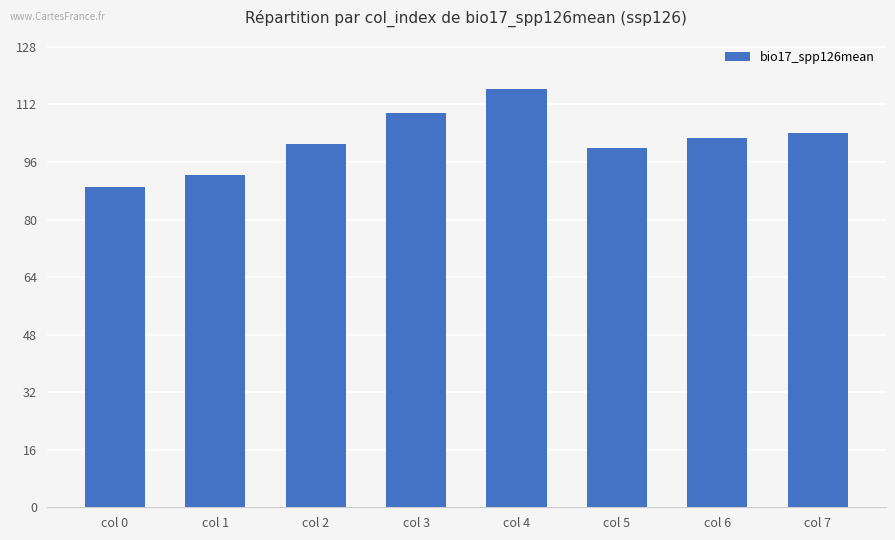

Read the value at col 7.

104.0